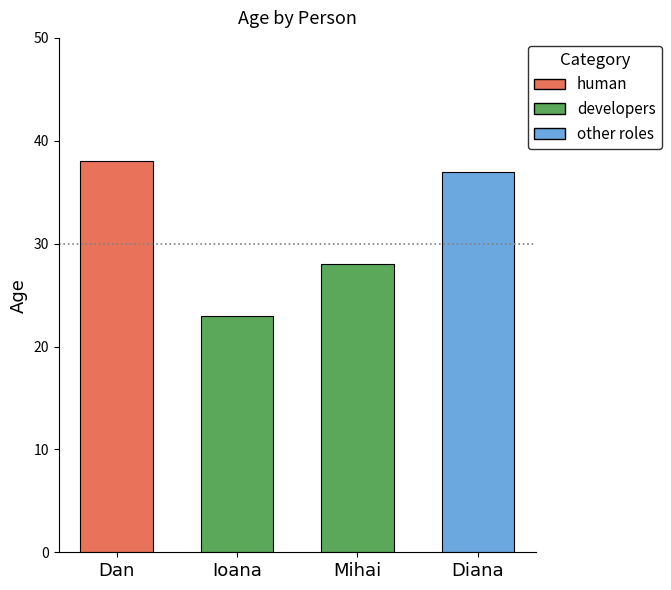

What is the value of the 1st bar from the left?

38